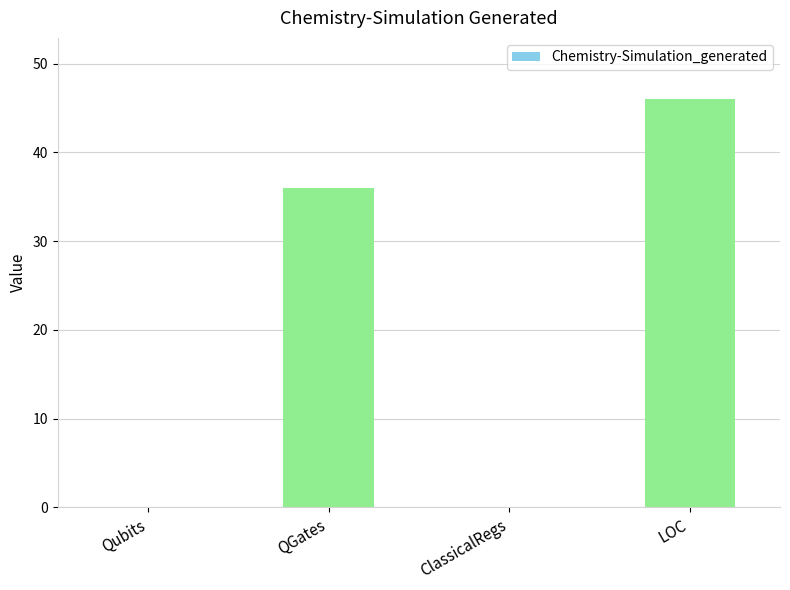

Does the chart contain stacked bars?

No